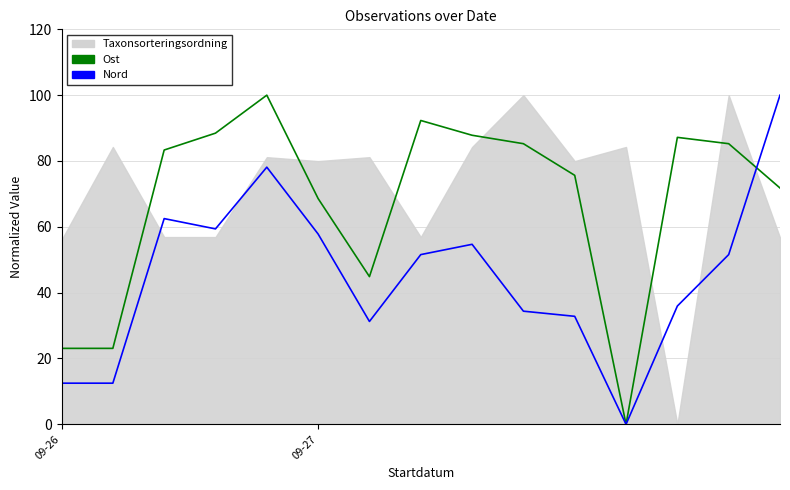

How many values in Nord are above zero?

14